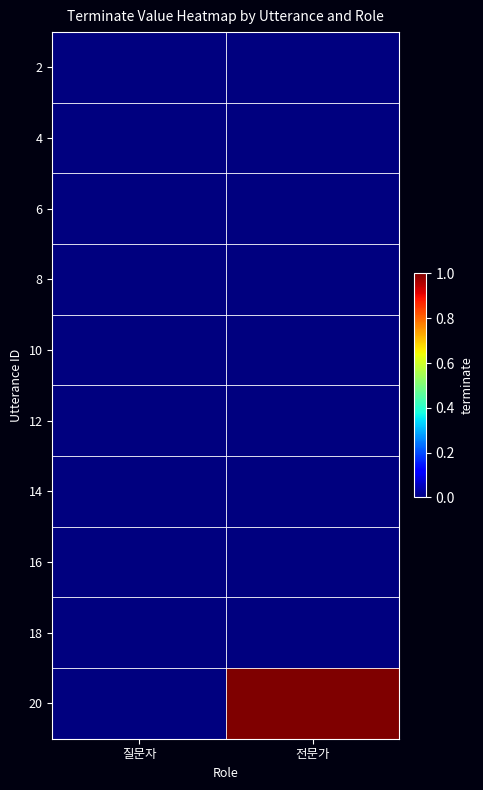

At which category is the sum across all series the highest?

전문가